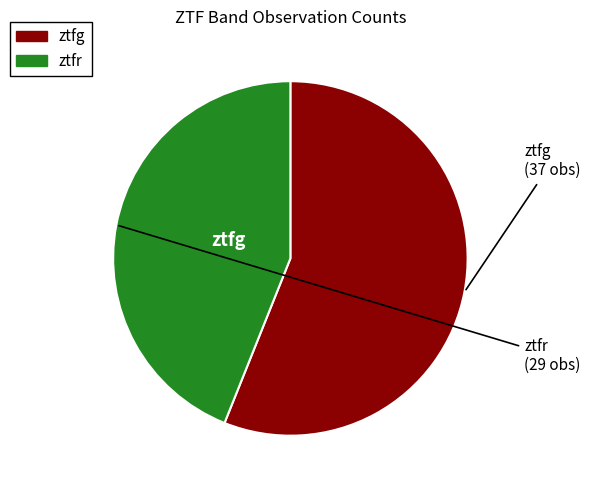

Rank the categories by value from highest to lowest.

ztfg, ztfr